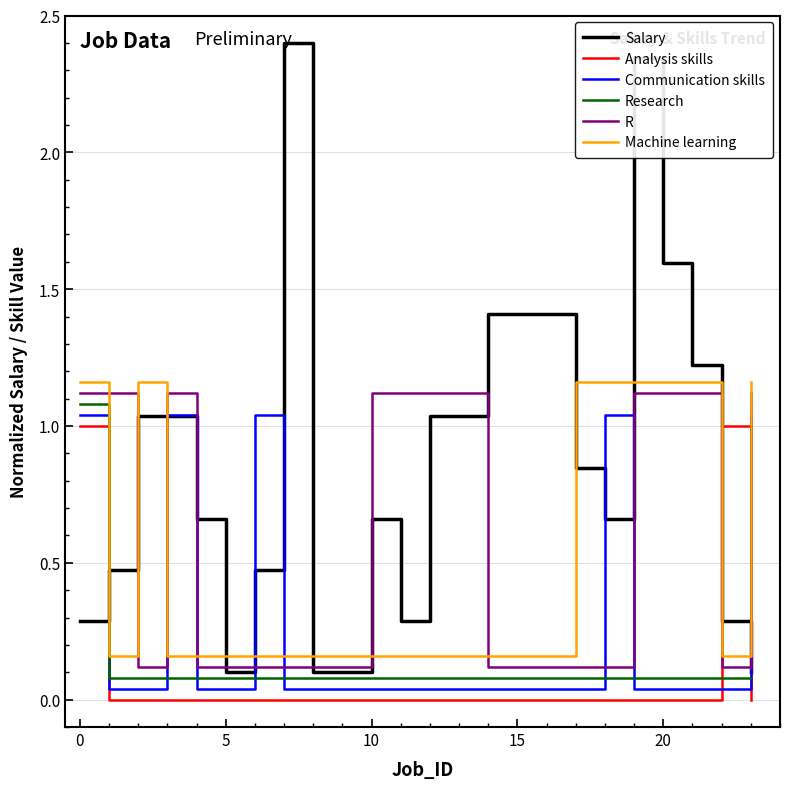

Is this an area chart (filled region under the line)?

No